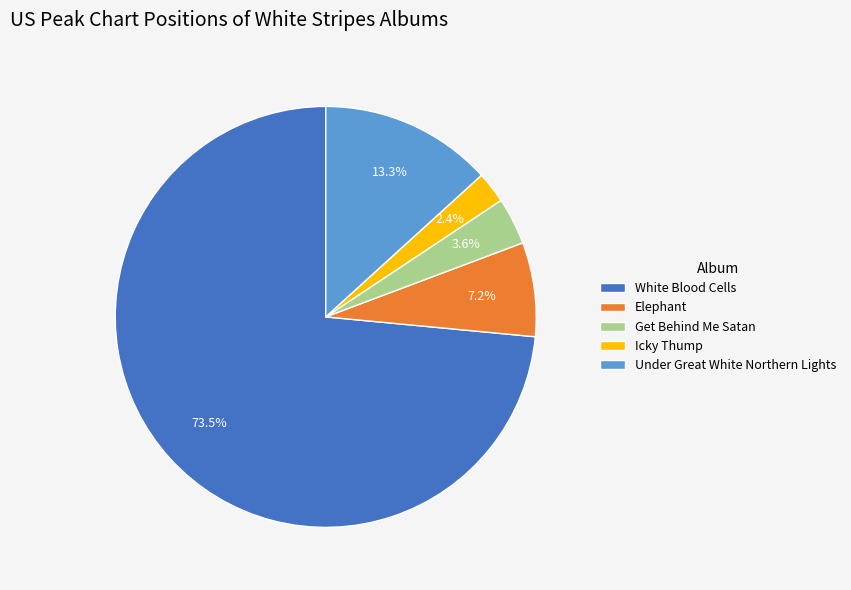

What is the smallest slice in the pie chart?

Icky Thump